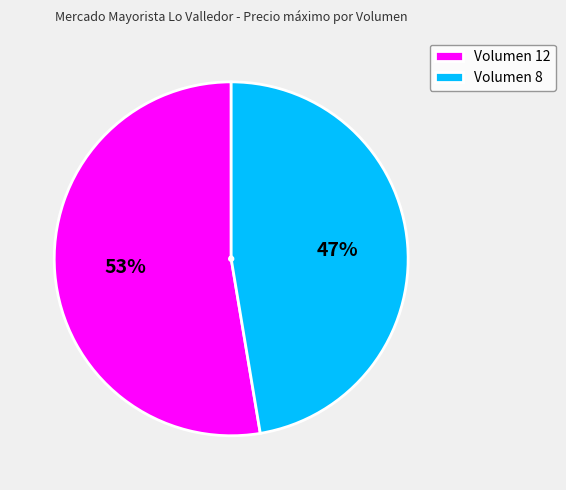

Which slice represents more than half of the pie?

Volumen 12